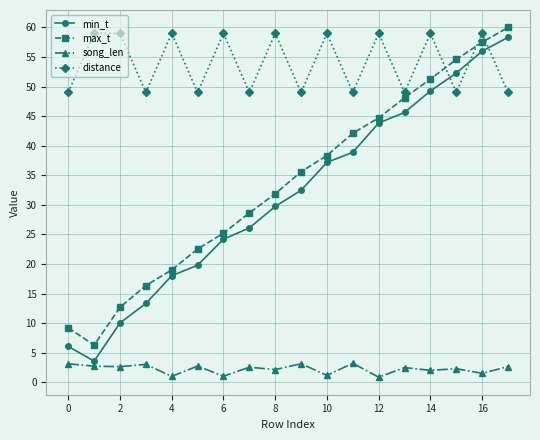

How many data points in min_t are less than 32?

9